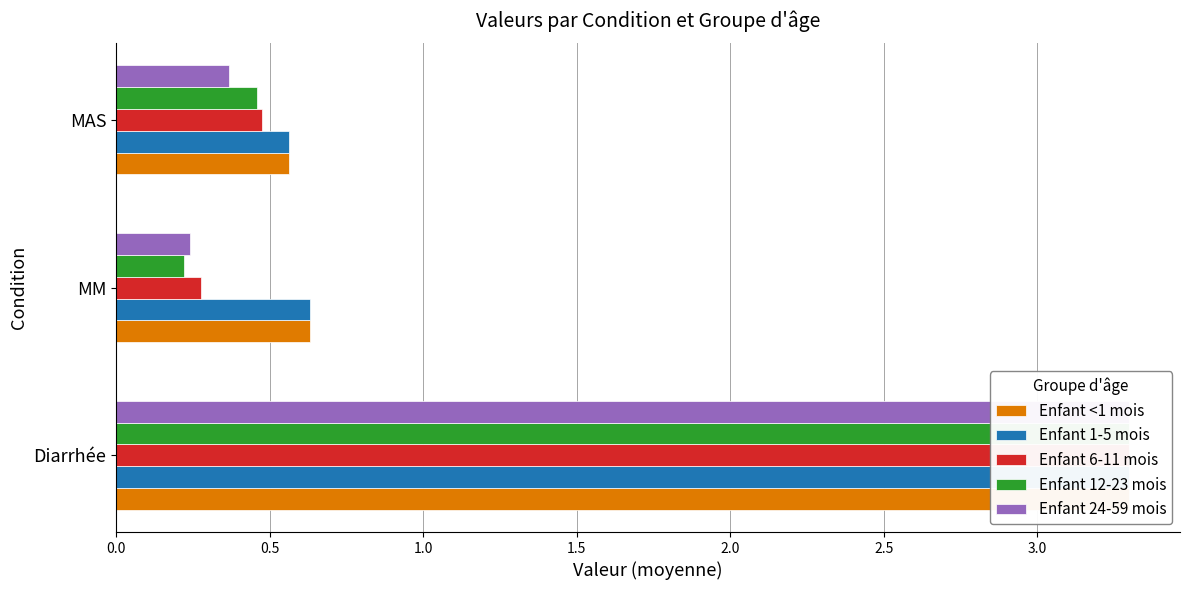

The Enfant 24-59 mois series shows 0.2 at MM. True or false?

True